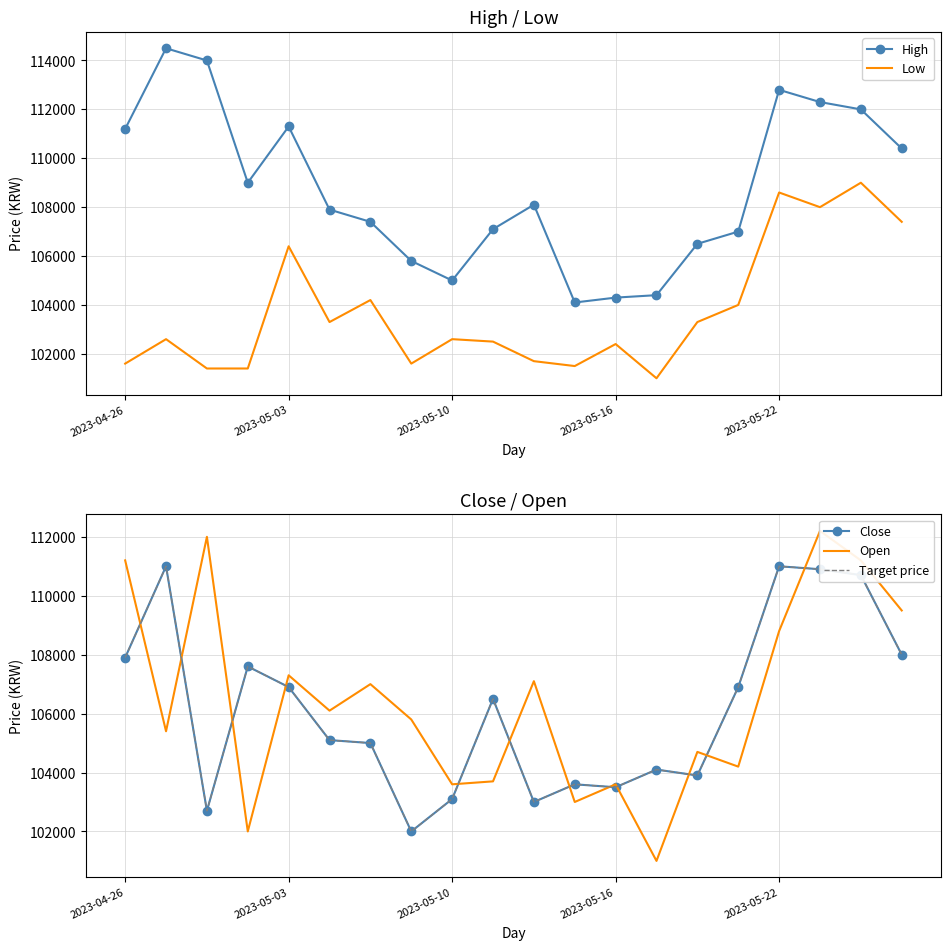

What is the maximum value for Low?

109000